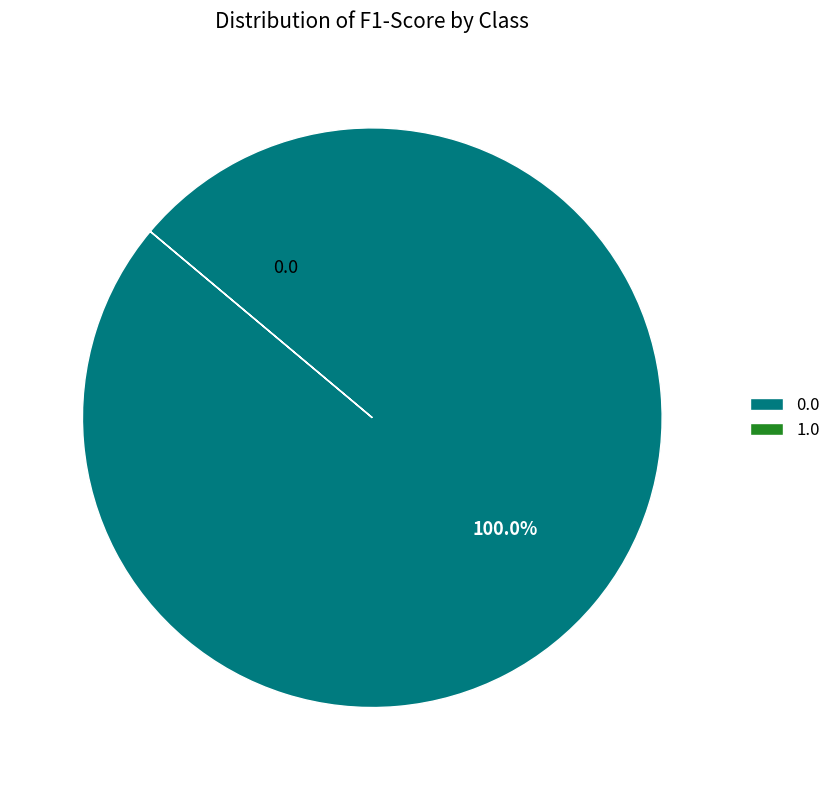

Is there any slice that represents more than half of the pie?

Yes